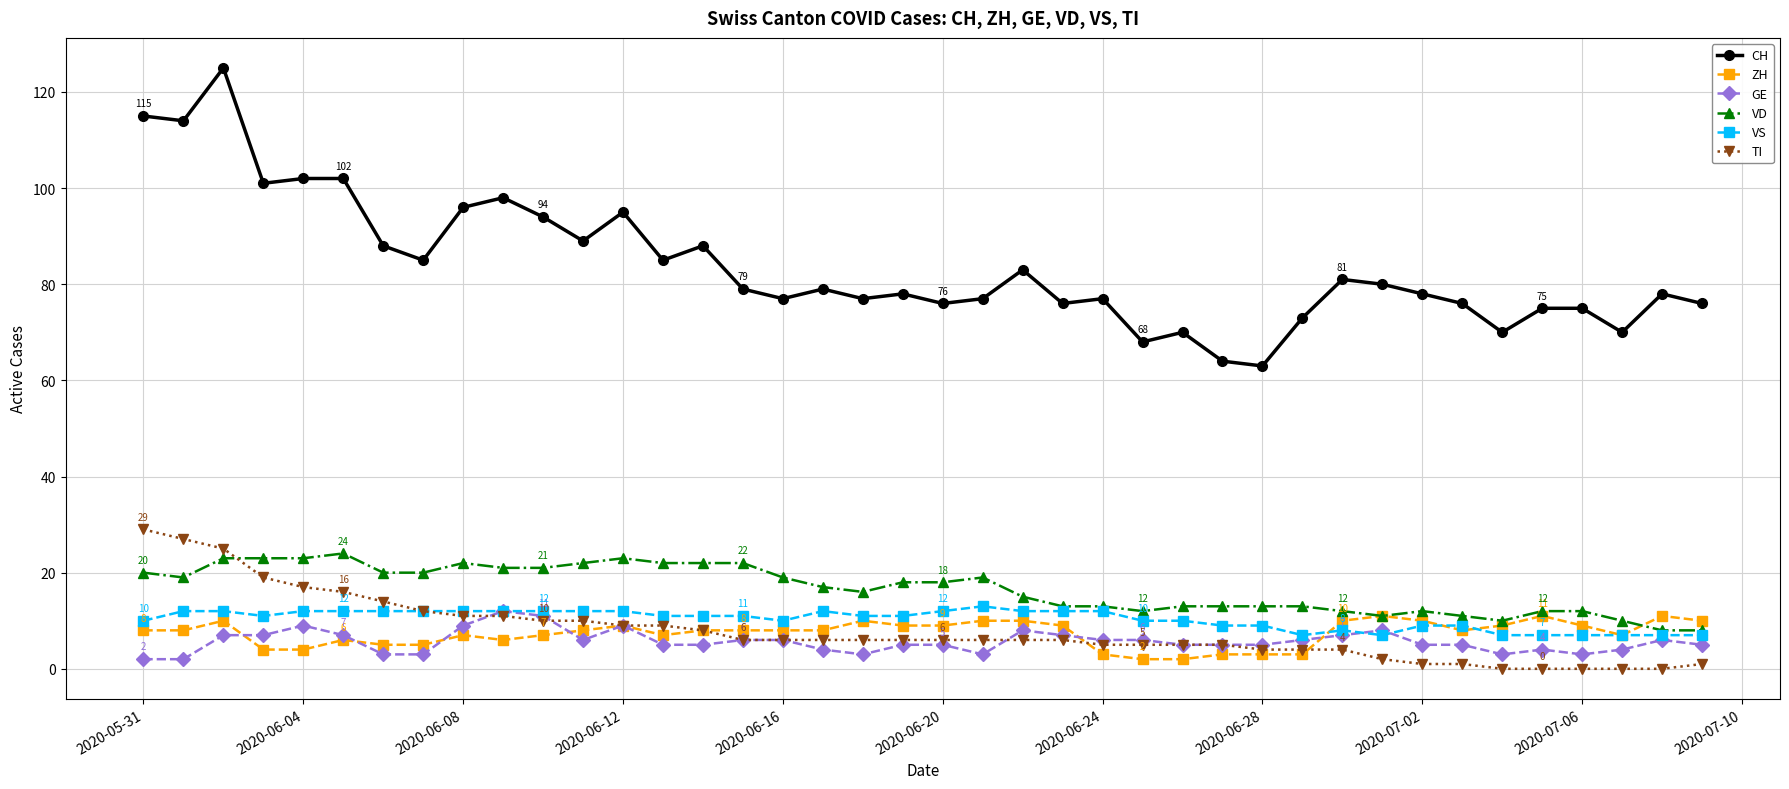

True or false: VS has more than 0 points higher than both neighbors.

True